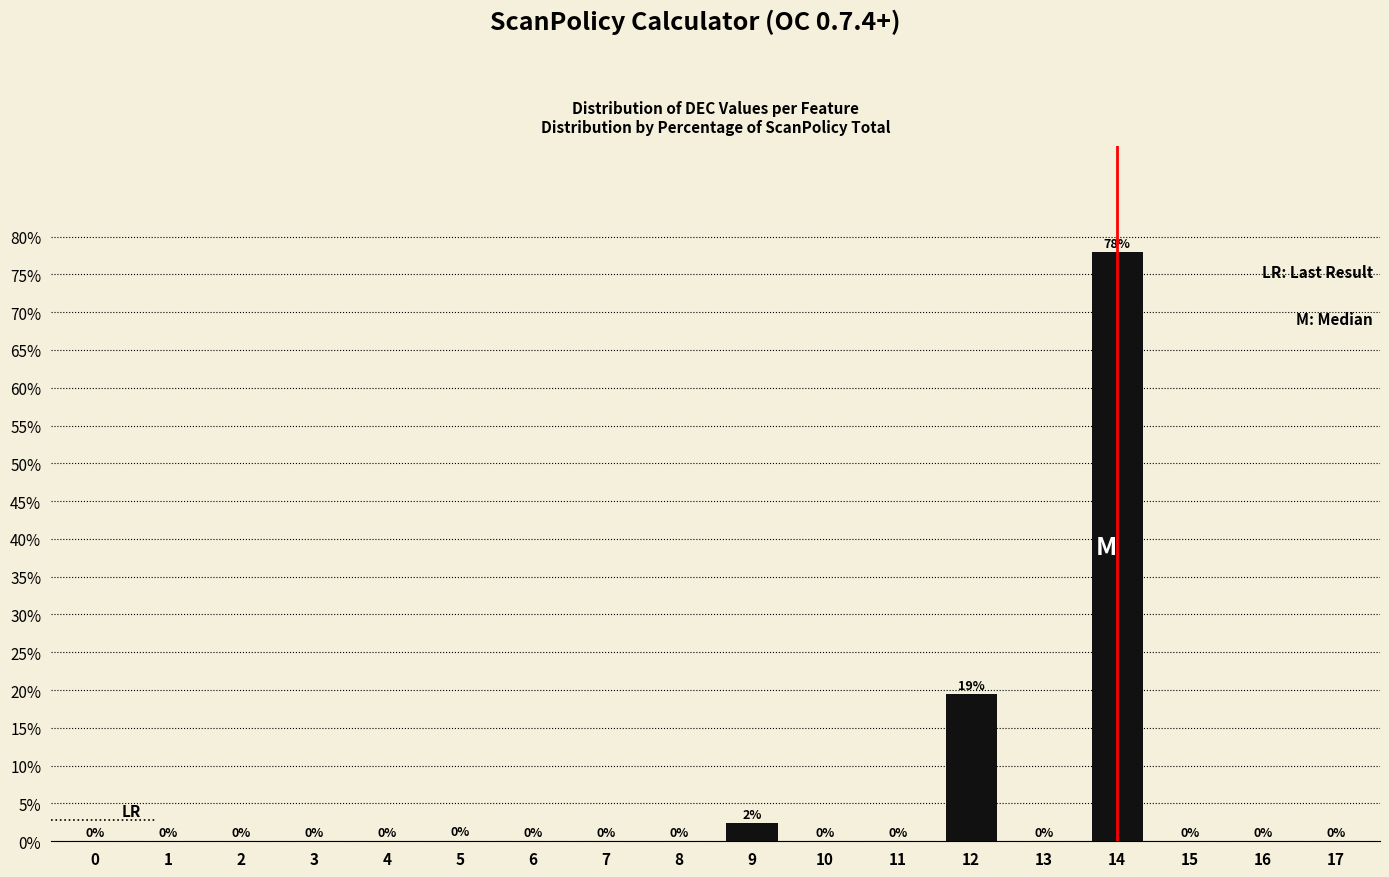

Where is the data nearest to the value 38?

12